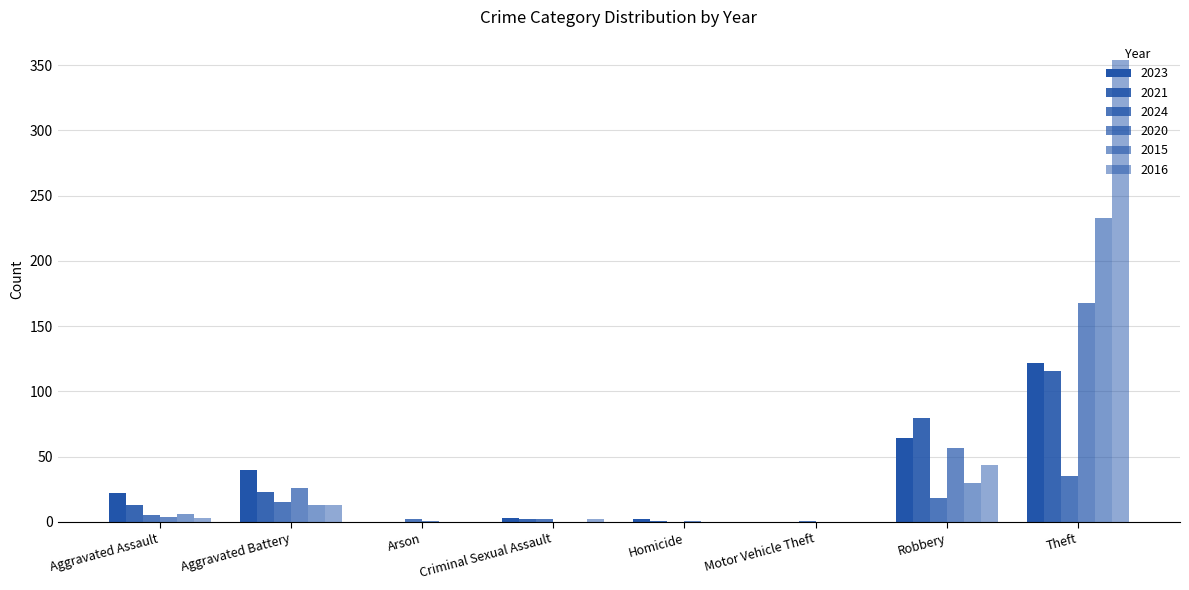

What is the value of the 2016 bar at the 8th from the left?

354